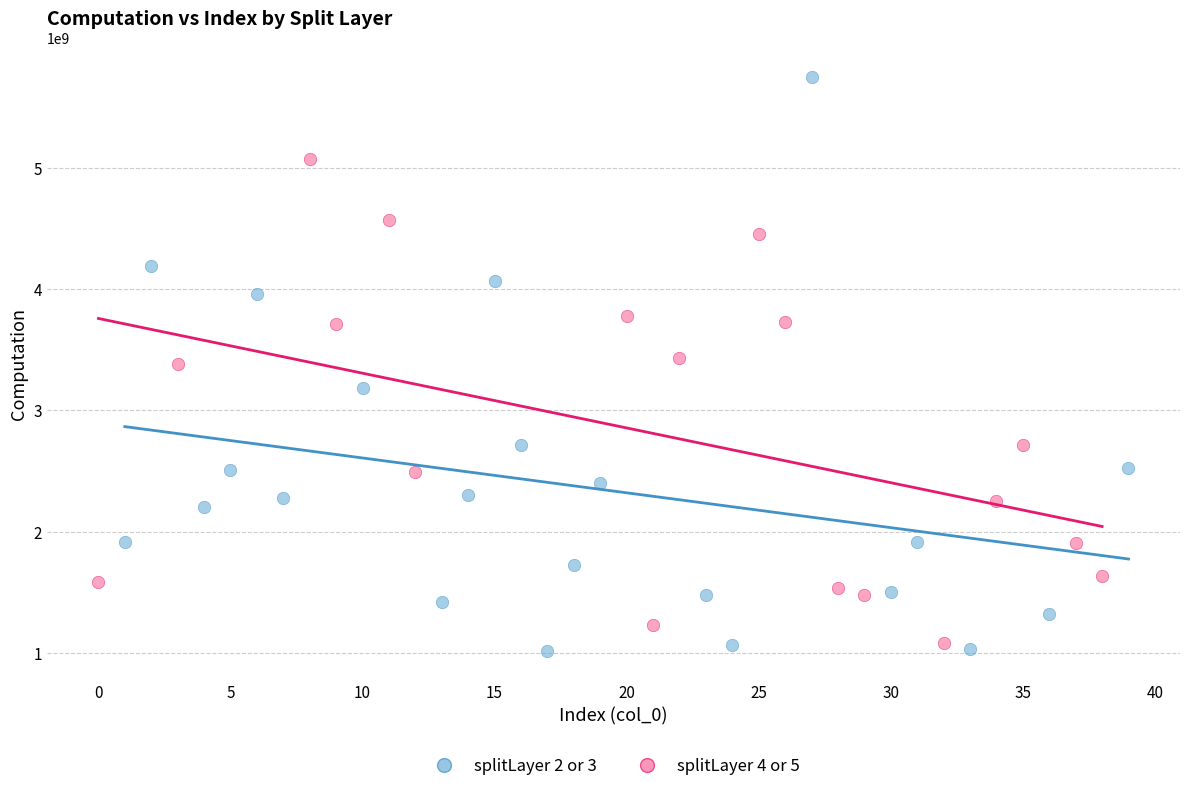

What are all the series names shown in the legend?

splitLayer 2 or 3, splitLayer 4 or 5